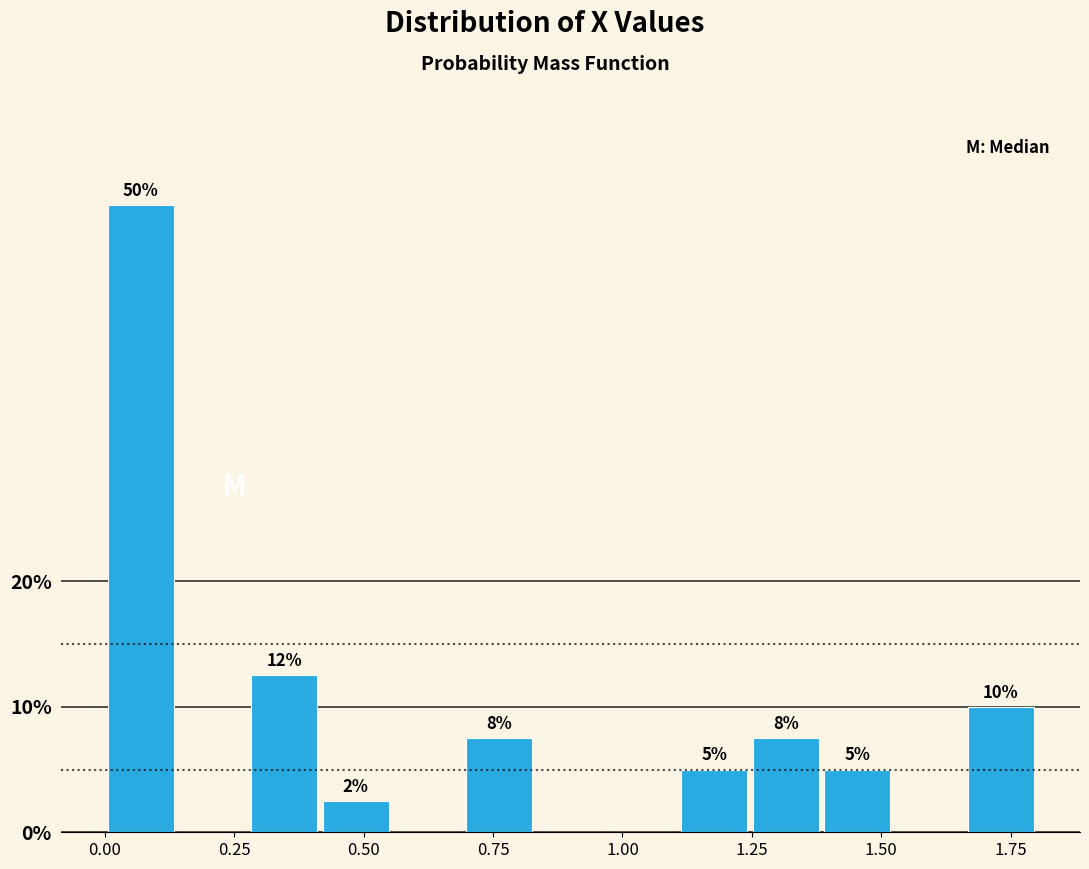

Around what value on the x-axis is the tallest bar? Give the approximate position of its centre, as read against the axis.

0.05